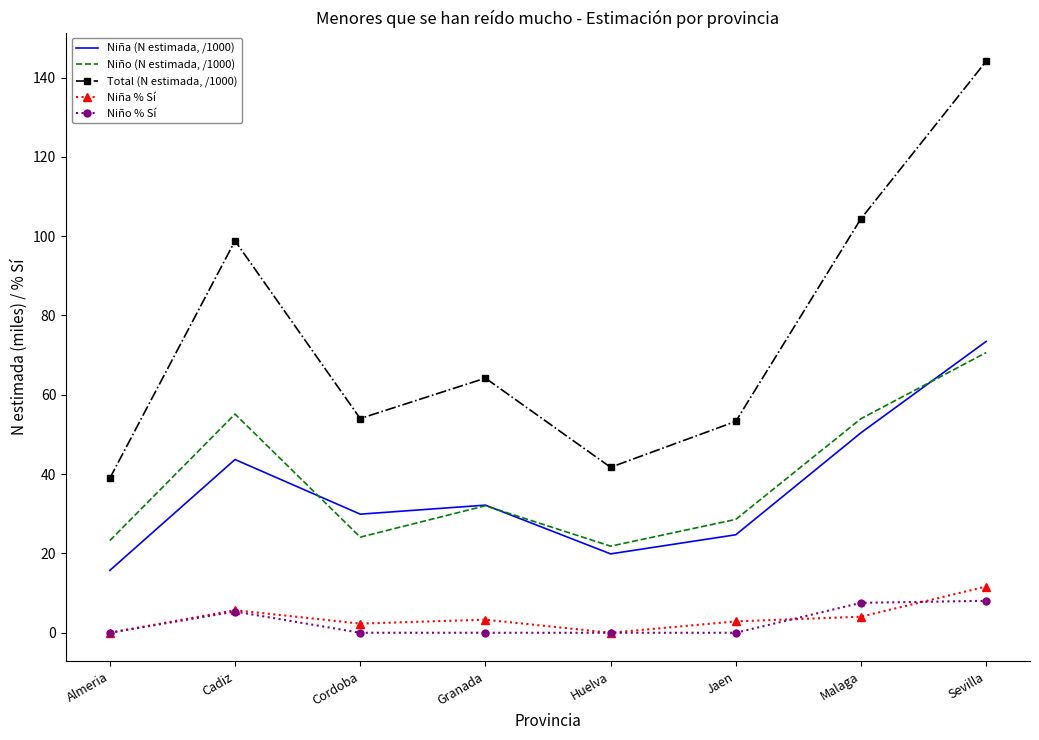

What is the greatest value displayed?

144.1